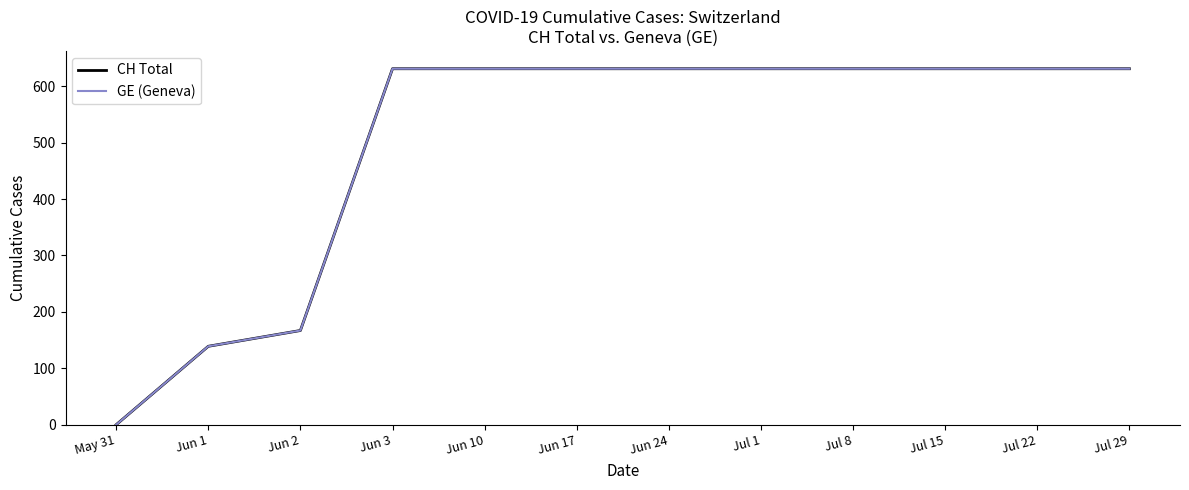

What is the label of the 2nd point from the left?

Jun 1